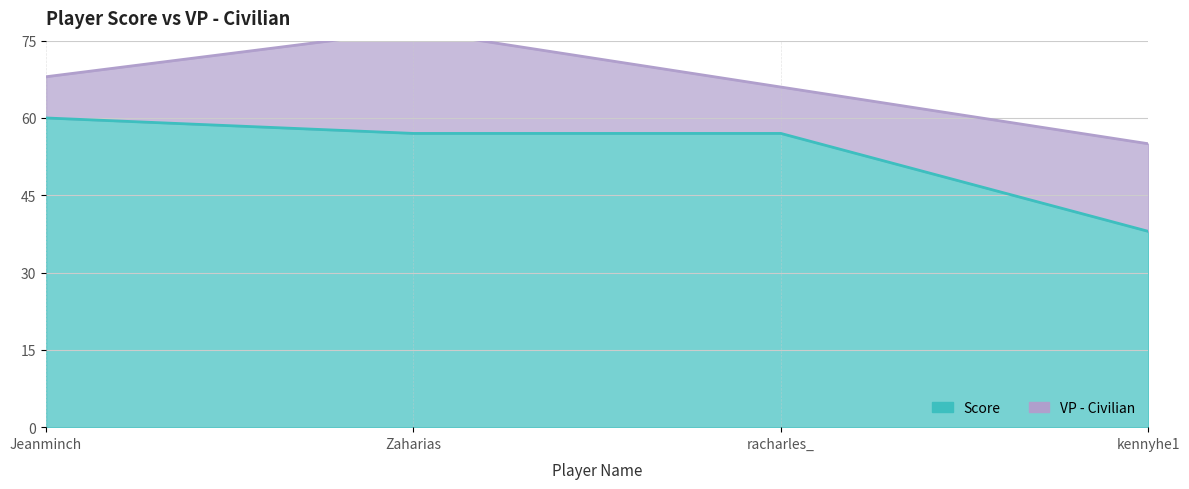

At which label is the value closest to 49?

Zaharias